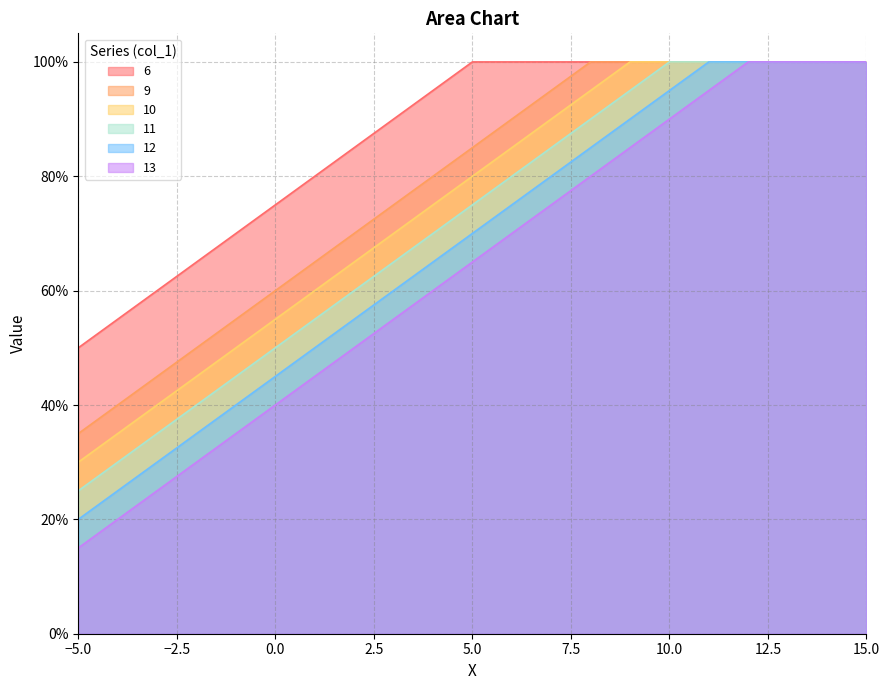

At which label does 12 reach its peak?

11